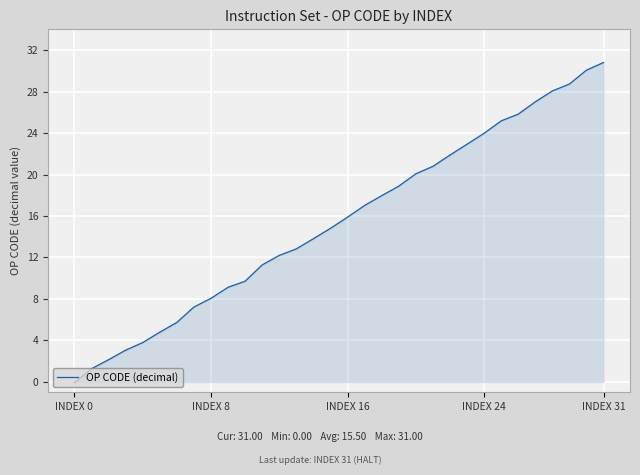

What is the difference between the maximum and minimum values?

30.9